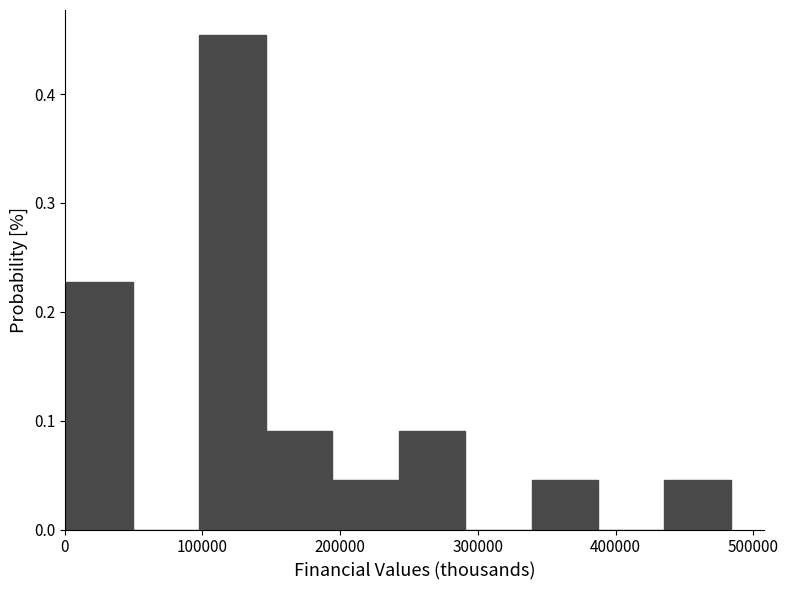

Over which range of the x-axis is the bar tallest?

100000 to 150000